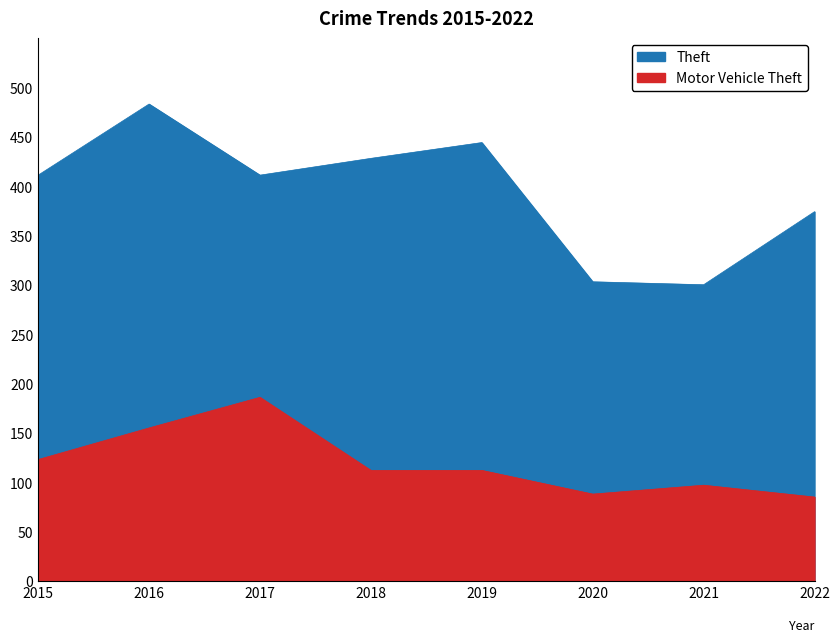

Reading left to right, what are all the values shown in this chart?

Theft: 411	483	411	428	444	303	300	374
Motor Vehicle Theft: 123	155	186	112	112	88	97	85